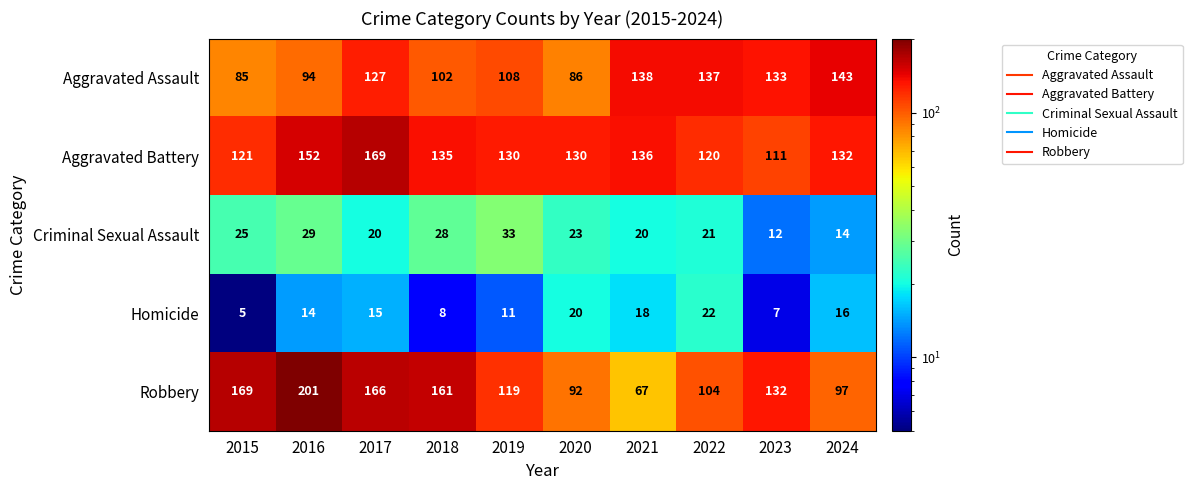

Where does the Criminal Sexual Assault series first go above 23?

2015